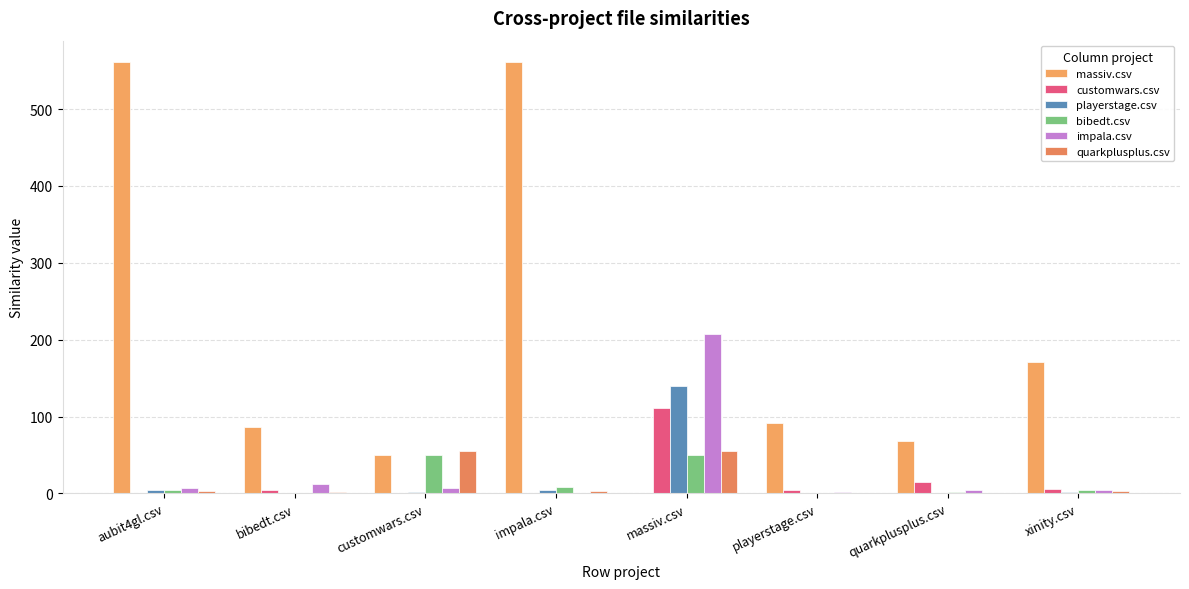

Are the bars horizontal?

No